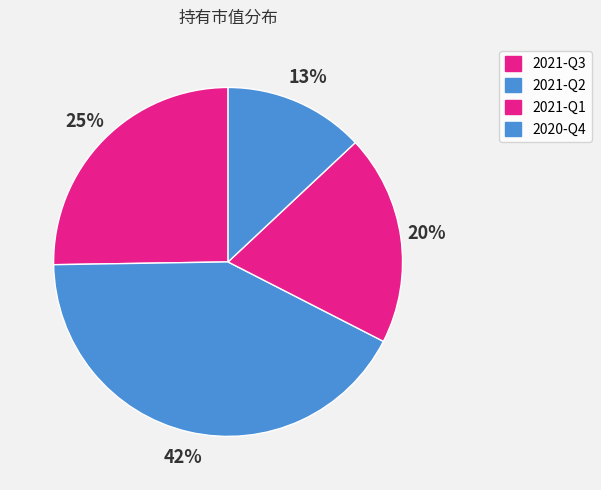

Does 2021-Q3 represent more than half of the total?

No